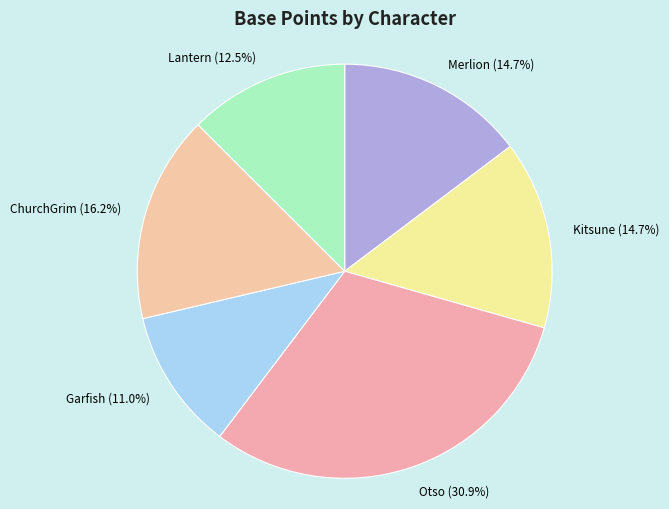

Which slice is the largest?

Otso